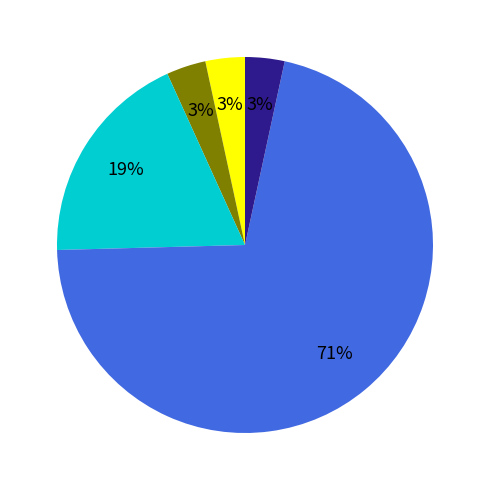

Is there a majority slice in this chart?

Yes